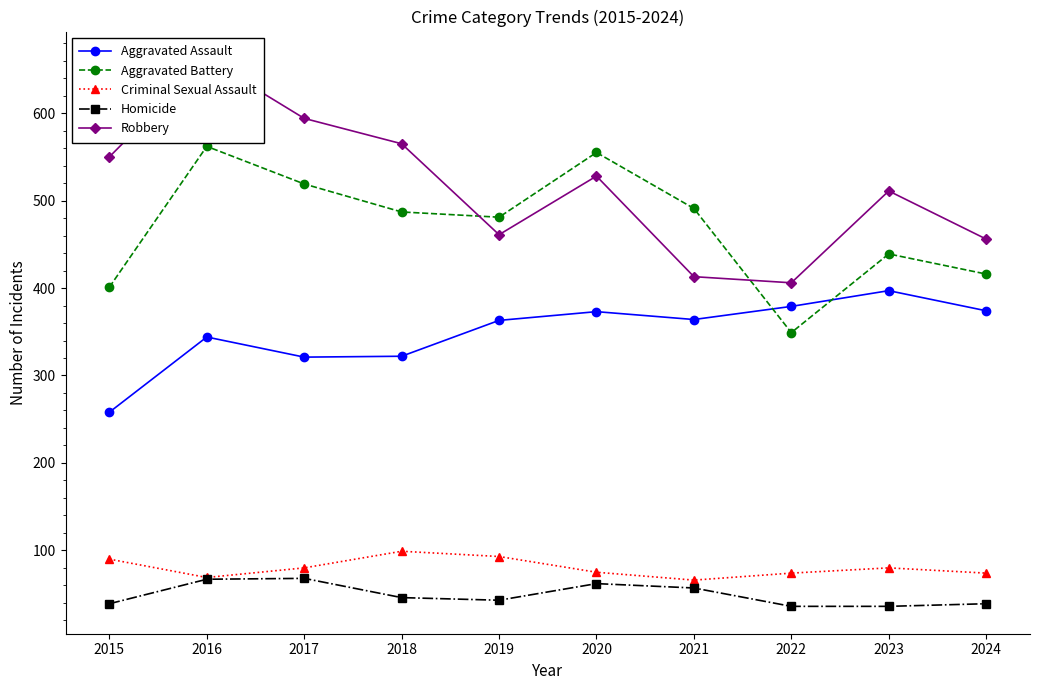

At which category is the sum across all series the highest?

2016